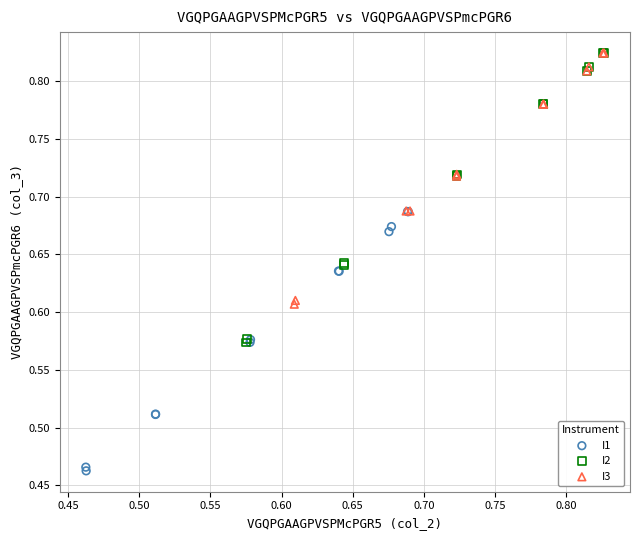

Which series has the largest Y range (max minus min)?

I2